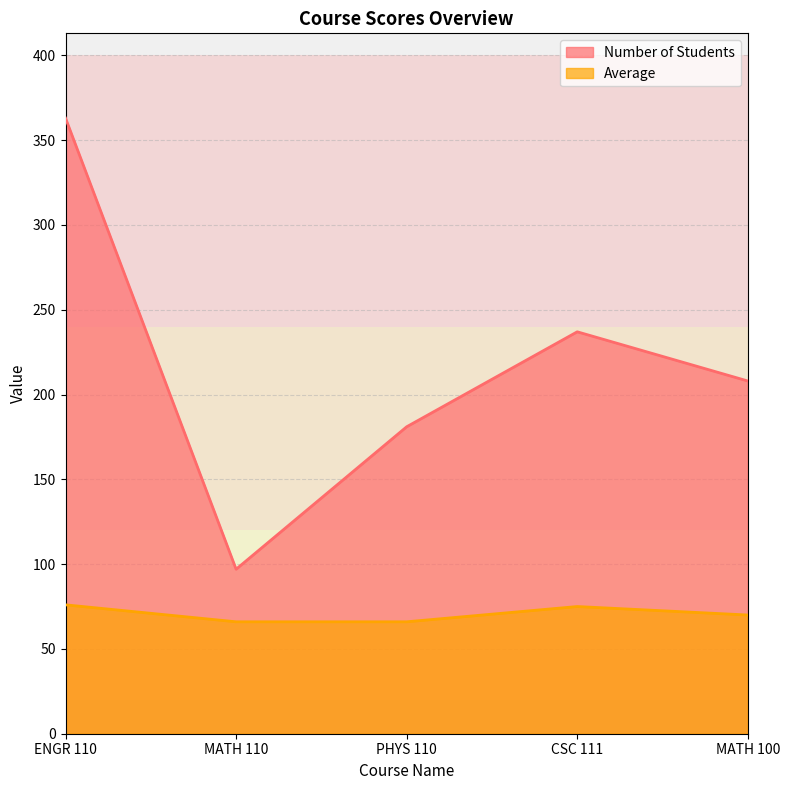

What is the greatest value displayed?

363